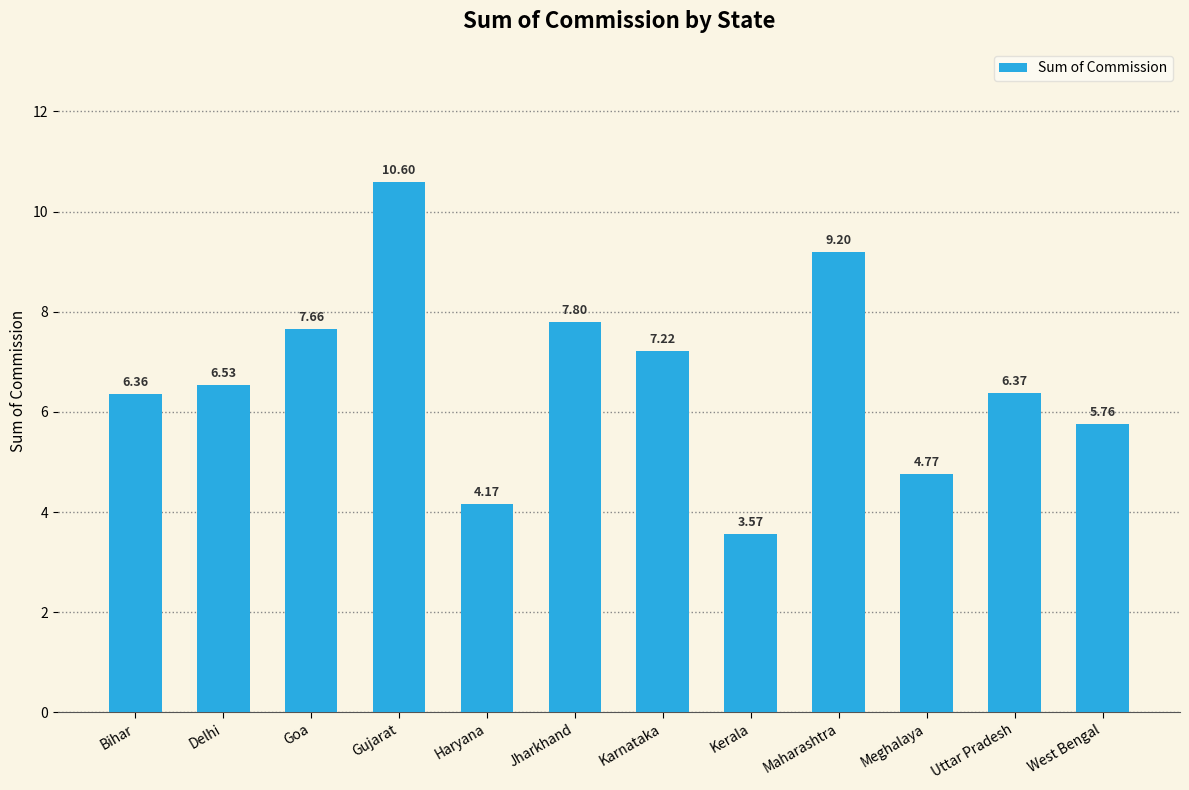

How many distinct data groups are displayed?

1